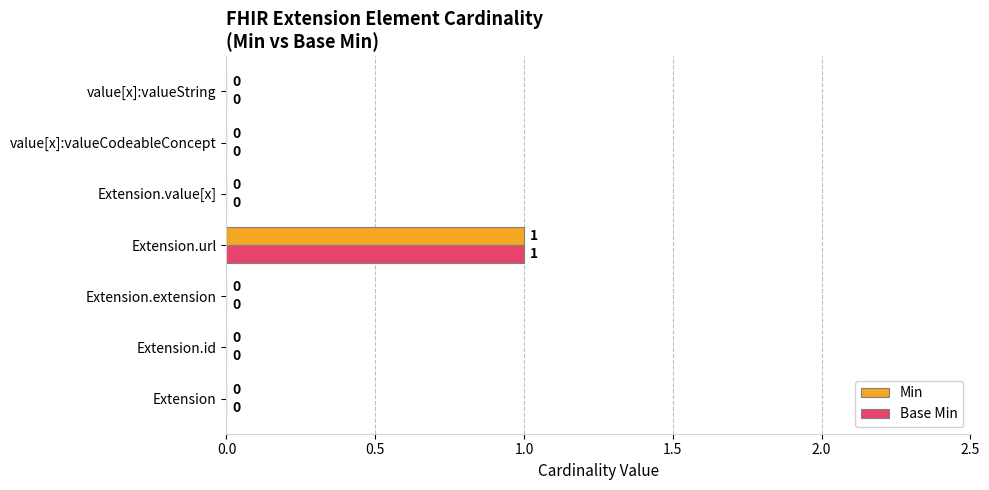

At which category does the chart reach its peak across all series?

Extension.url